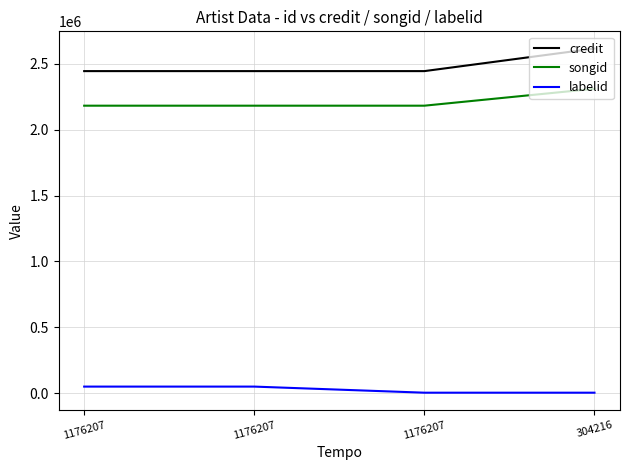

What value does the labelid series have at 1176207, to the nearest 10?

3230